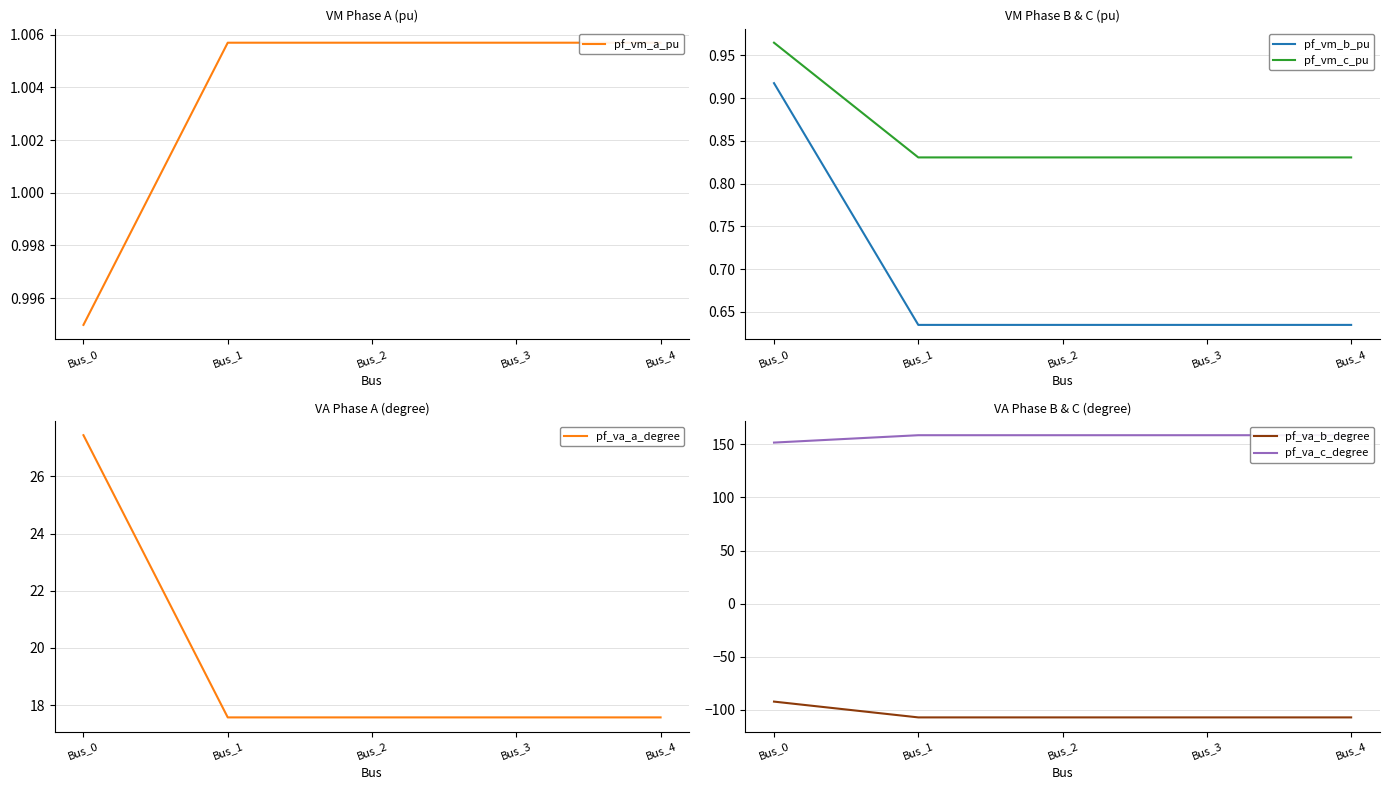

What is the difference between the maximum and minimum values in the pf_vm_b_pu series?

0.3